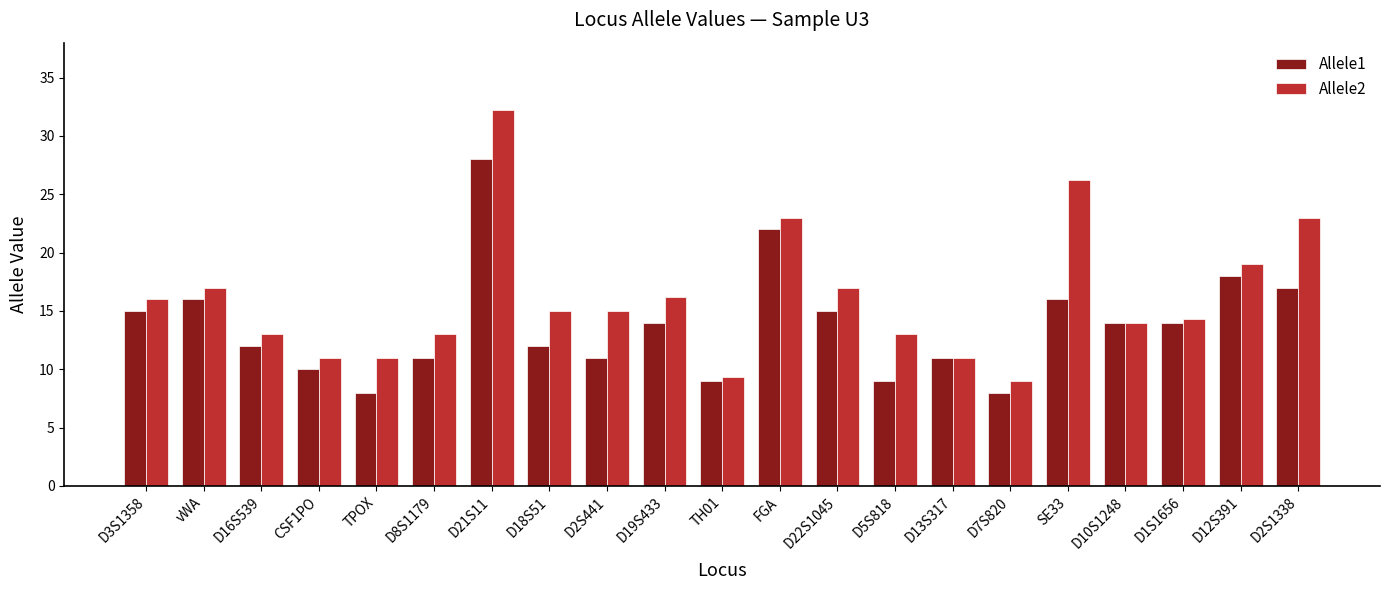

Which series has the largest total across all categories?

Allele2